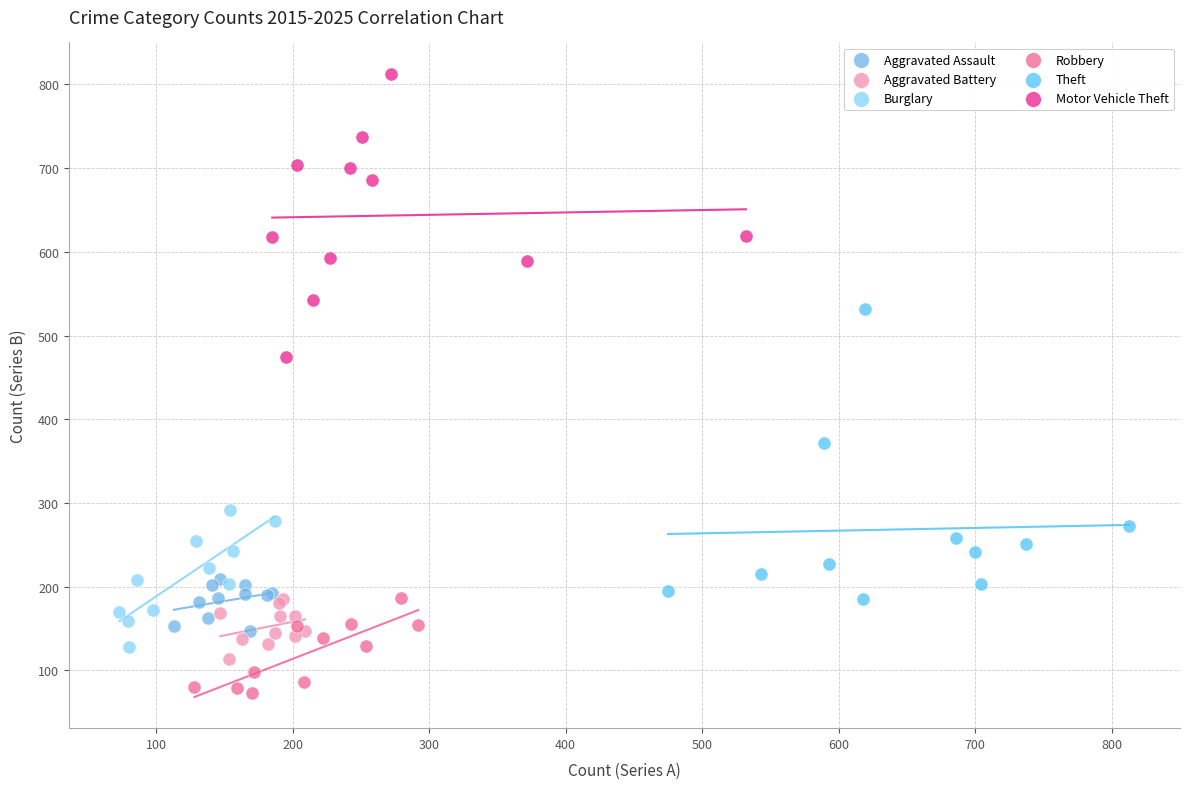

Which series contains the lowest Y value?

Robbery